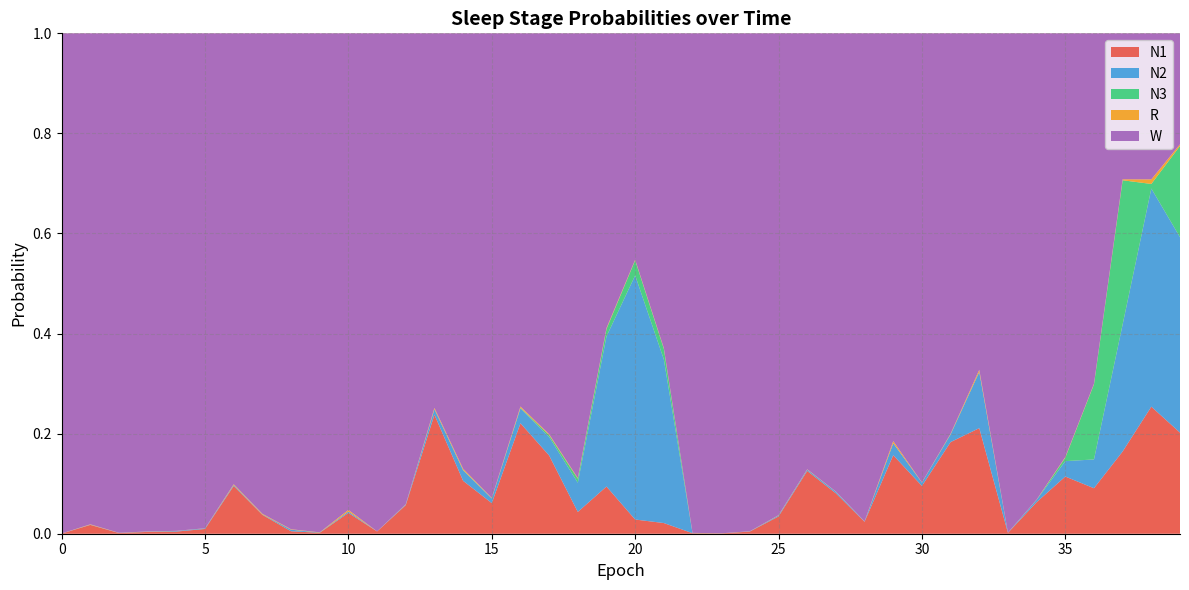

Reading right to left, extract all data points from this chart.

N1: 39=0.2	38=0.3	37=0.2	36=0.1	35=0.1	34=0.1	33=0.0	32=0.2	31=0.2	30=0.1	29=0.2	28=0.0	27=0.1	26=0.1	25=0.0	24=0.0	23=0.0	22=0.0	21=0.0	20=0.0	19=0.1	18=0.0	17=0.2	16=0.2	15=0.1	14=0.1	13=0.2	12=0.1	11=0.0	10=0.0	9=0.0	8=0.0	7=0.0	6=0.1	5=0.0	4=0.0	3=0.0	2=0.0	1=0.0	0=0.0
N2: 39=0.4	38=0.4	37=0.3	36=0.1	35=0.0	34=0.0	33=0.0	32=0.1	31=0.0	30=0.0	29=0.0	28=0.0	27=0.0	26=0.0	25=0.0	24=0.0	23=0.0	22=0.0	21=0.3	20=0.5	19=0.3	18=0.1	17=0.0	16=0.0	15=0.0	14=0.0	13=0.0	12=0.0	11=0.0	10=0.0	9=0.0	8=0.0	7=0.0	6=0.0	5=0.0	4=0.0	3=0.0	2=0.0	1=0.0	0=0.0
N3: 39=0.2	38=0.0	37=0.3	36=0.2	35=0.0	34=0.0	33=0.0	32=0.0	31=0.0	30=0.0	29=0.0	28=0.0	27=0.0	26=0.0	25=0.0	24=0.0	23=0.0	22=0.0	21=0.0	20=0.0	19=0.0	18=0.0	17=0.0	16=0.0	15=0.0	14=0.0	13=0.0	12=0.0	11=0.0	10=0.0	9=0.0	8=0.0	7=0.0	6=0.0	5=0.0	4=0.0	3=0.0	2=0.0	1=0.0	0=0.0
R: 39=0.0	38=0.0	37=0.0	36=0.0	35=0.0	34=0.0	33=0.0	32=0.0	31=0.0	30=0.0	29=0.0	28=0.0	27=0.0	26=0.0	25=0.0	24=0.0	23=0.0	22=0.0	21=0.0	20=0.0	19=0.0	18=0.0	17=0.0	16=0.0	15=0.0	14=0.0	13=0.0	12=0.0	11=0.0	10=0.0	9=0.0	8=0.0	7=0.0	6=0.0	5=0.0	4=0.0	3=0.0	2=0.0	1=0.0	0=0.0
W: 39=0.2	38=0.3	37=0.3	36=0.7	35=0.8	34=0.9	33=1.0	32=0.7	31=0.8	30=0.9	29=0.8	28=1.0	27=0.9	26=0.9	25=1.0	24=1.0	23=1.0	22=1.0	21=0.6	20=0.5	19=0.6	18=0.9	17=0.8	16=0.7	15=0.9	14=0.9	13=0.7	12=0.9	11=1.0	10=1.0	9=1.0	8=1.0	7=1.0	6=0.9	5=1.0	4=1.0	3=1.0	2=1.0	1=1.0	0=1.0